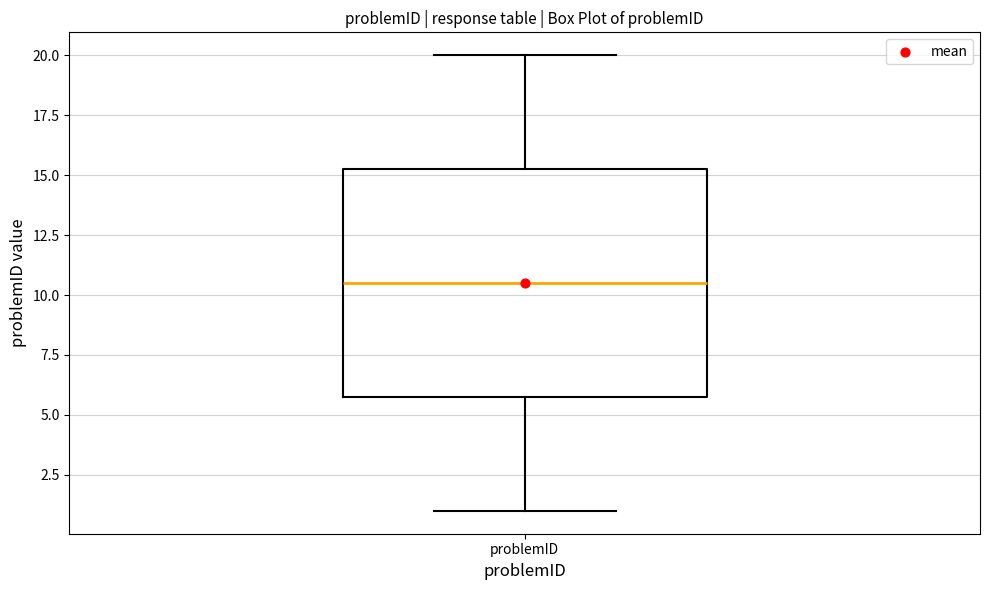

Read this box plot against the y-axis: the position of the median line, the range covered by the box, and the ends of both whiskers. The values are not printed on the chart, so give them approximately, as read against the axis.

median 10.5, box 6.0 to 15.5, whiskers 1.0 to 20.0